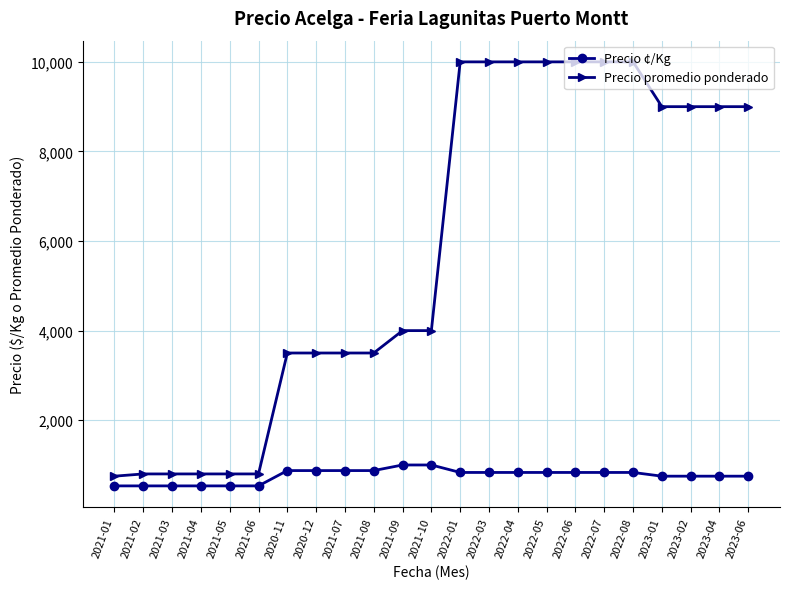

What is the maximum value for Precio ¢/Kg?

1000